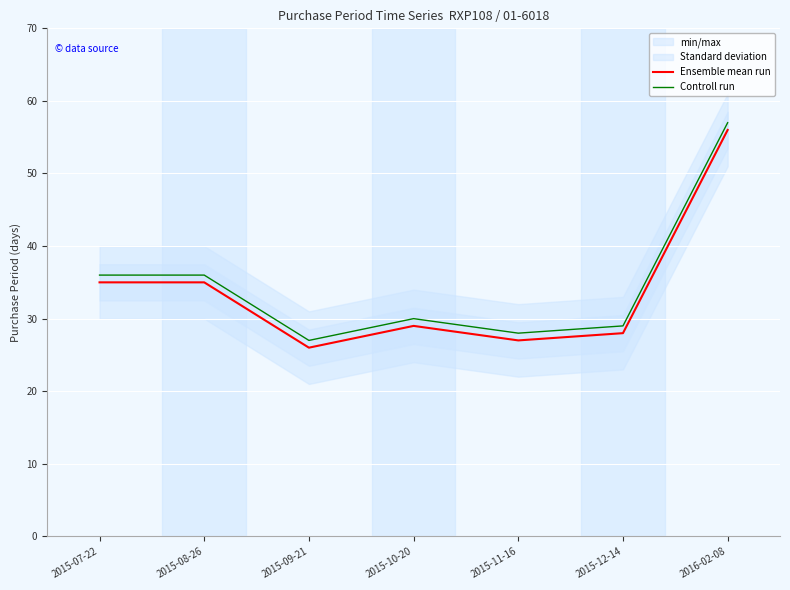

Between 2015-10-20 and 2015-12-14, which series saw the biggest shift?

Ensemble mean run